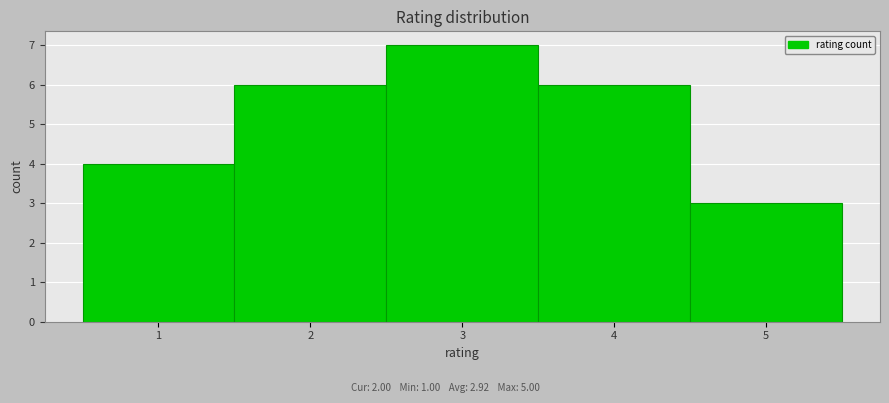

Reading left to right, list every bar in this chart as the range it spans on the x-axis followed by its height. The values are not printed on the chart, so give them approximately, as read against the axis.

0.5 to 1.5: 4
1.5 to 2.5: 6
2.5 to 3.5: 7
3.5 to 4.5: 6
4.5 to 5.5: 3